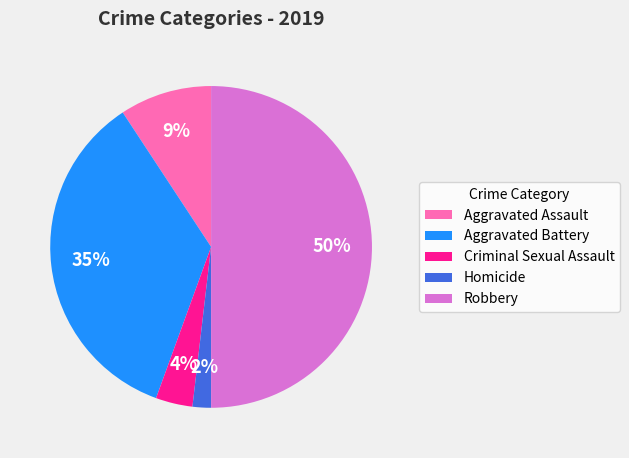

Which has a higher value, Aggravated Battery or Robbery?

Robbery